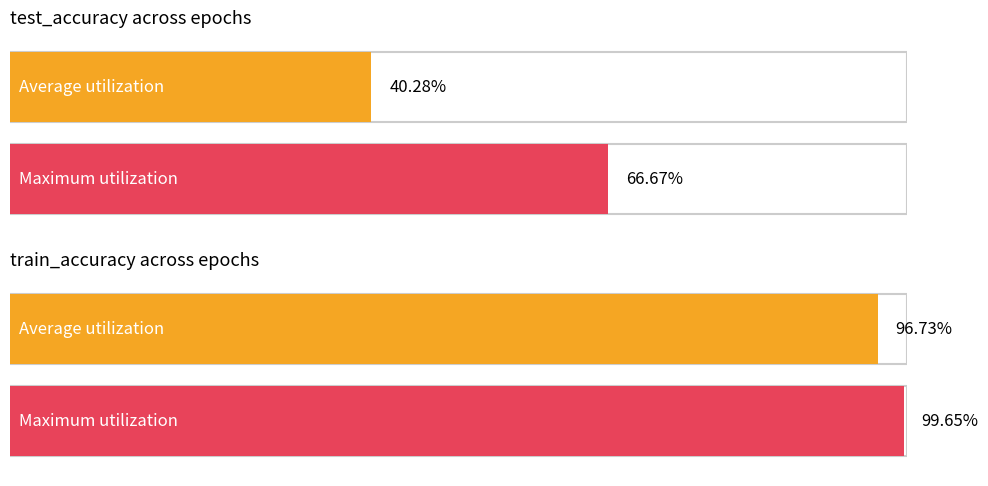

Does the chart contain stacked bars?

No